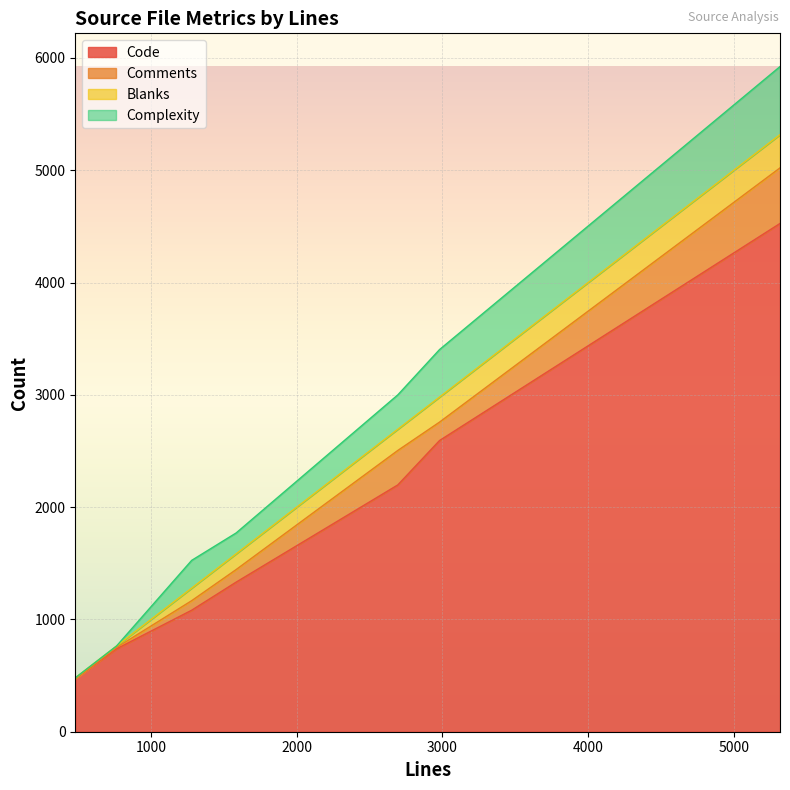

What are all the series names shown in the legend?

Code, Comments, Blanks, Complexity